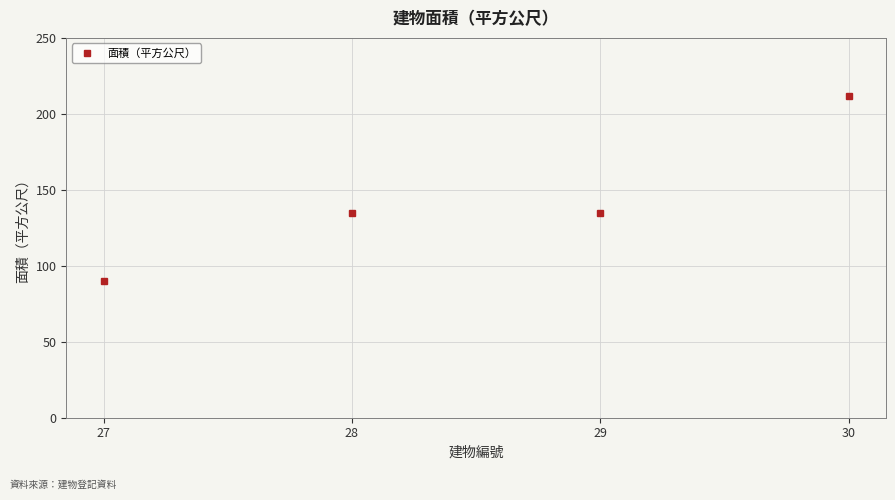

Which has a higher value, 28 or 30?

30